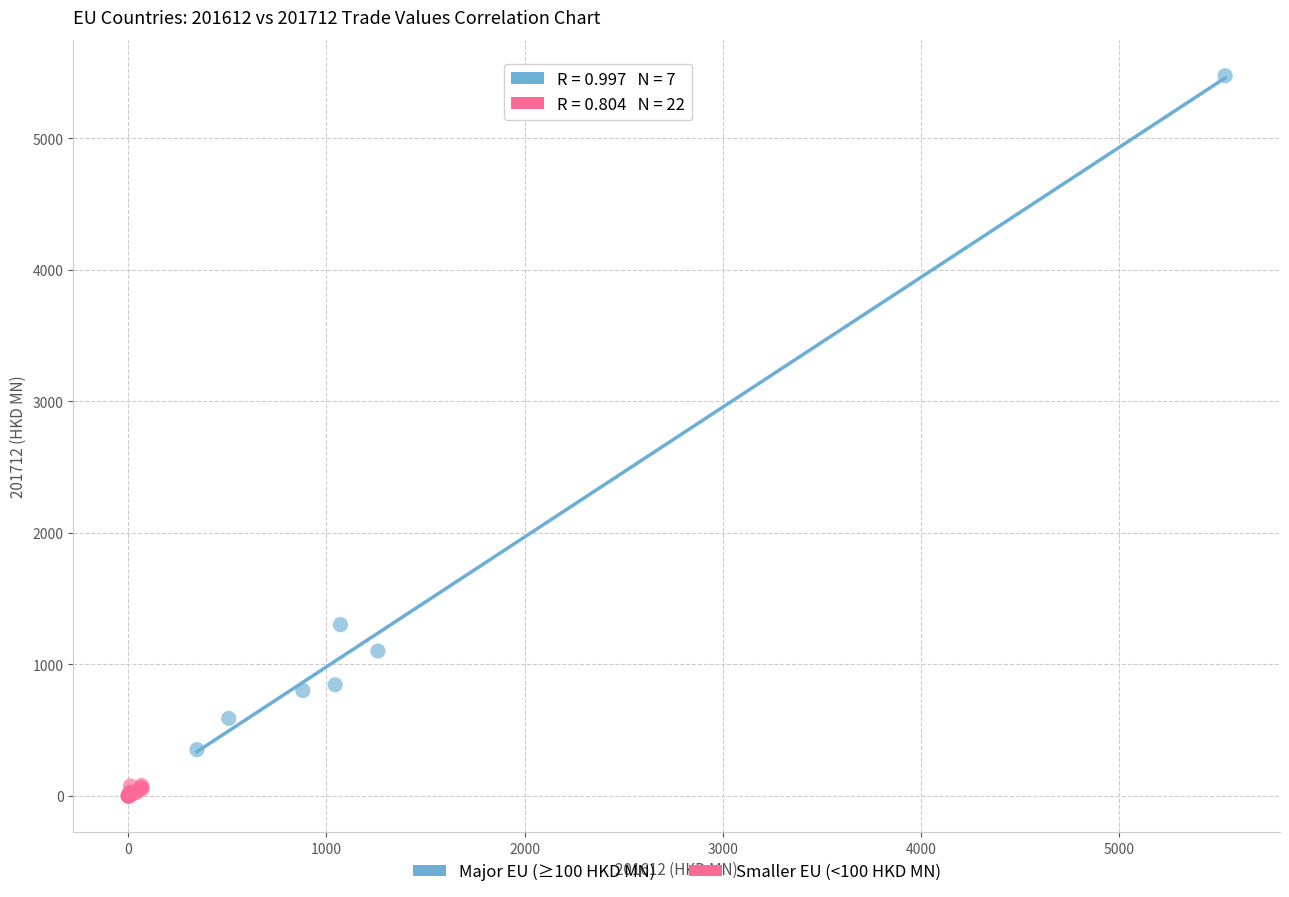

Which series has the widest spread of Y values?

Major EU (≥100 HKD MN)